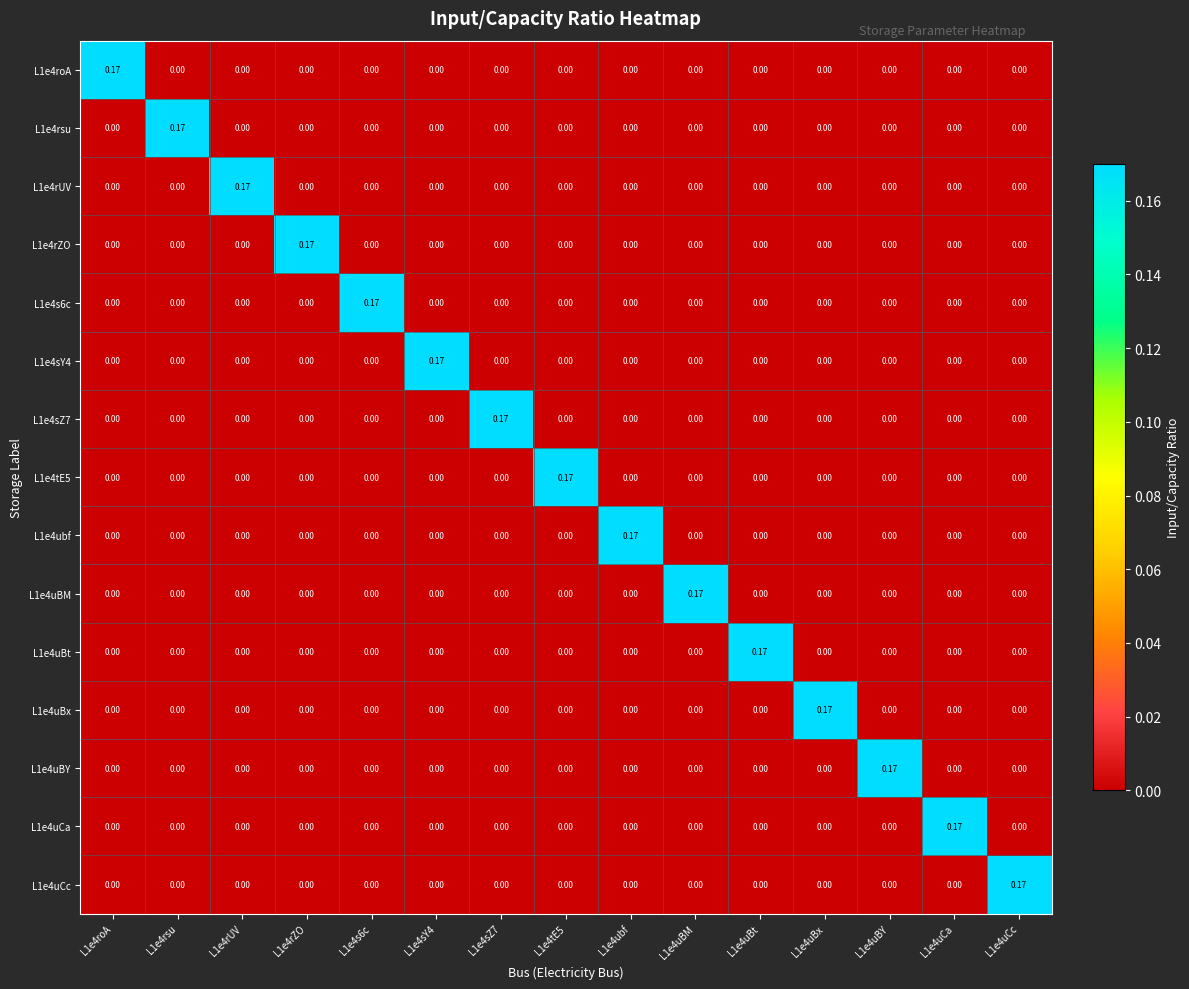

How many categories are shown in the chart?

15